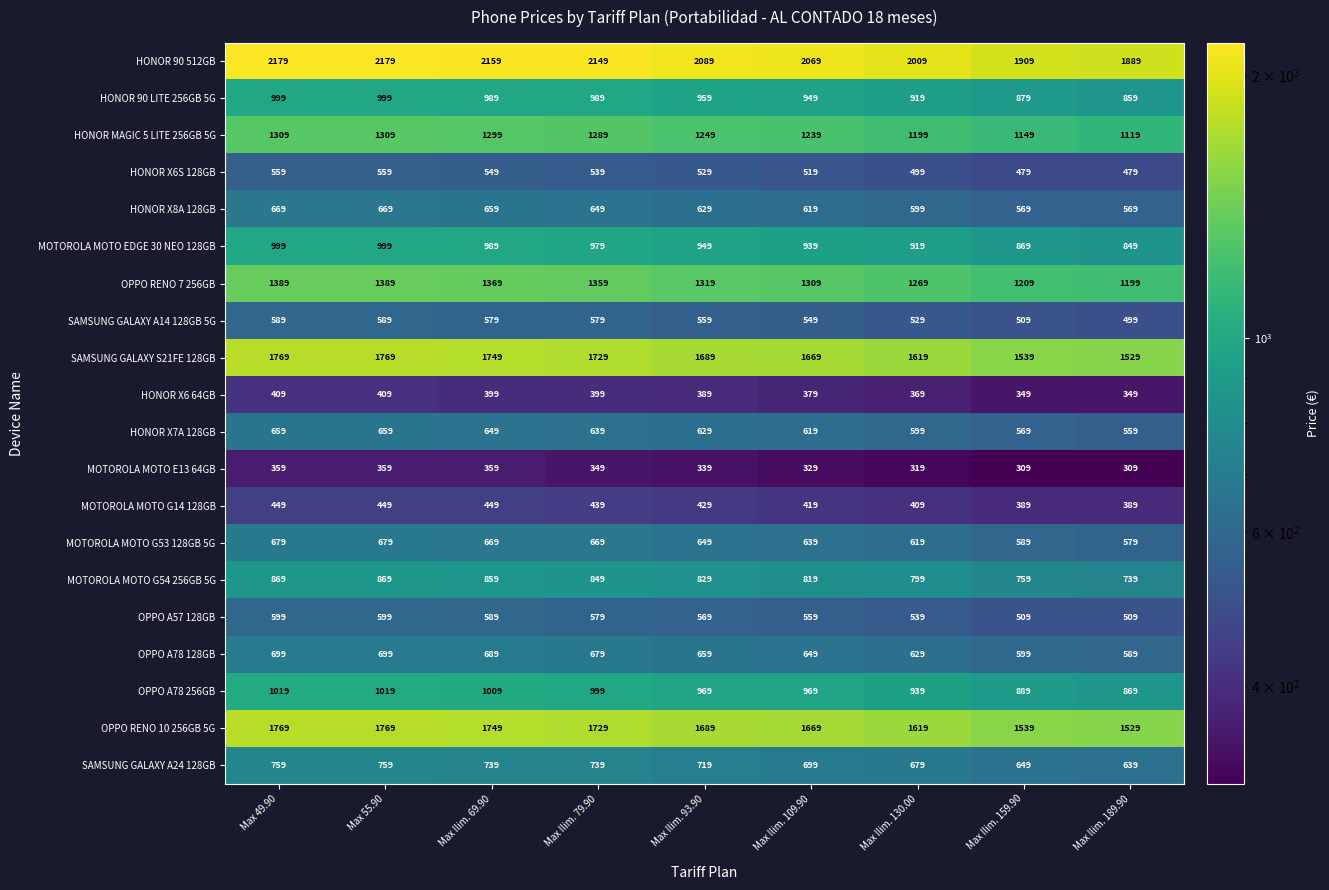

Which series changed the most between Max 55.90 and Max Ilim. 93.90?

HONOR 90 512GB